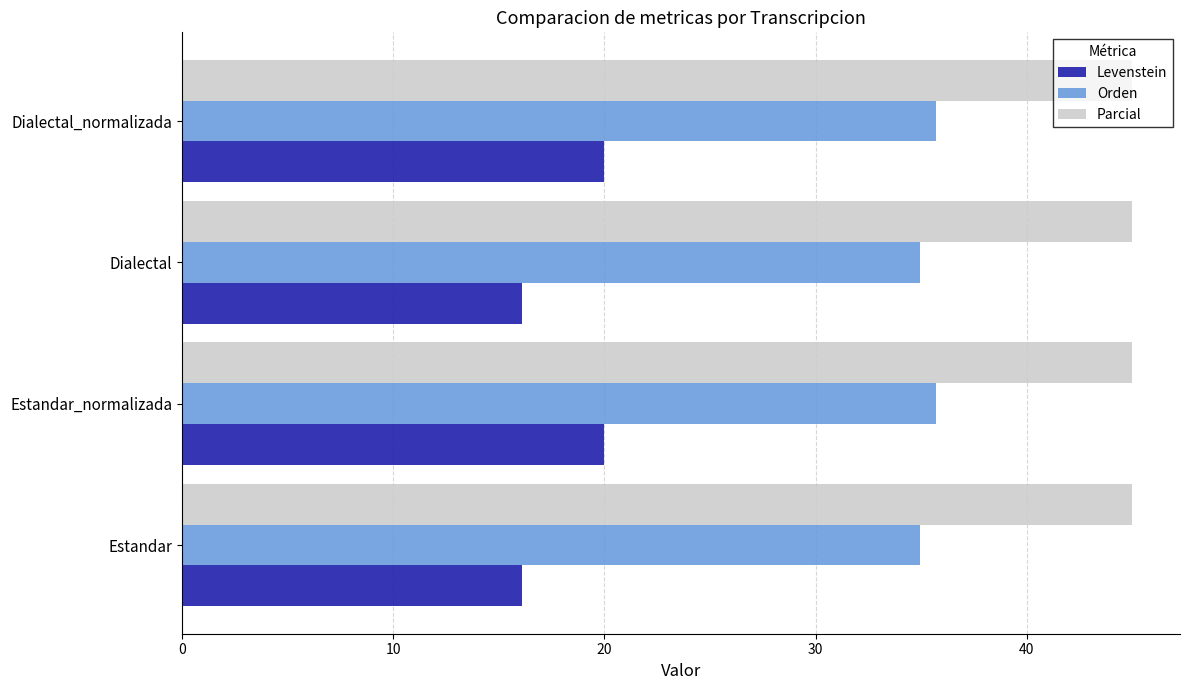

What value does the Orden series have at Dialectal_normalizada?

35.7